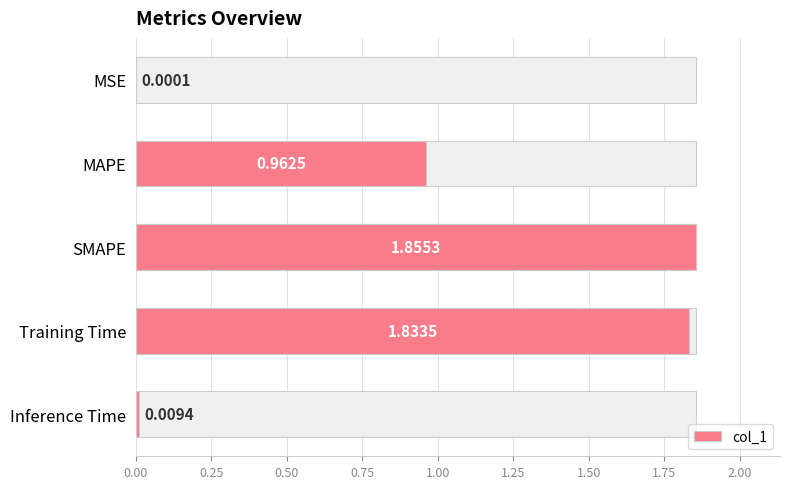

What is the value of the 2nd bar from the left?

1.0